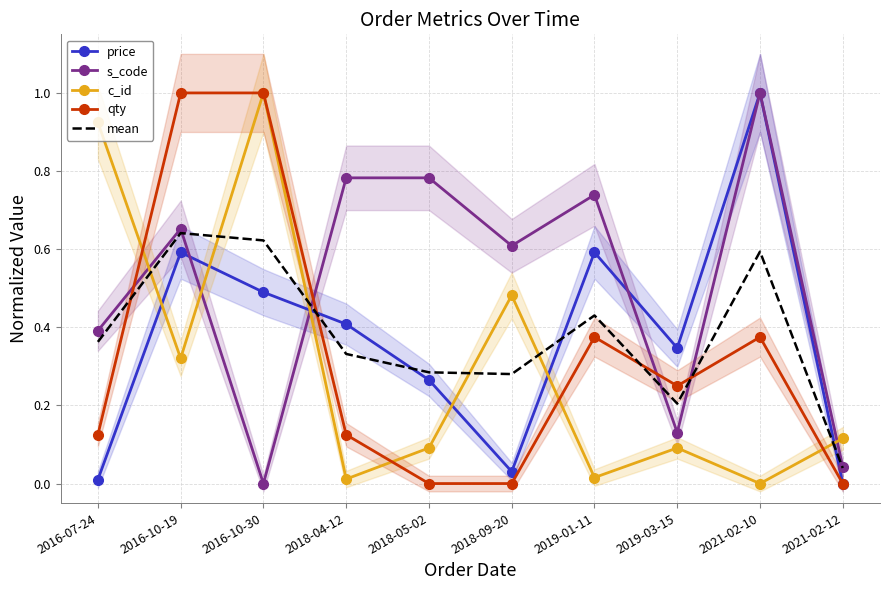

Between 2018-04-12 and 2016-10-30, which is larger?

2016-10-30